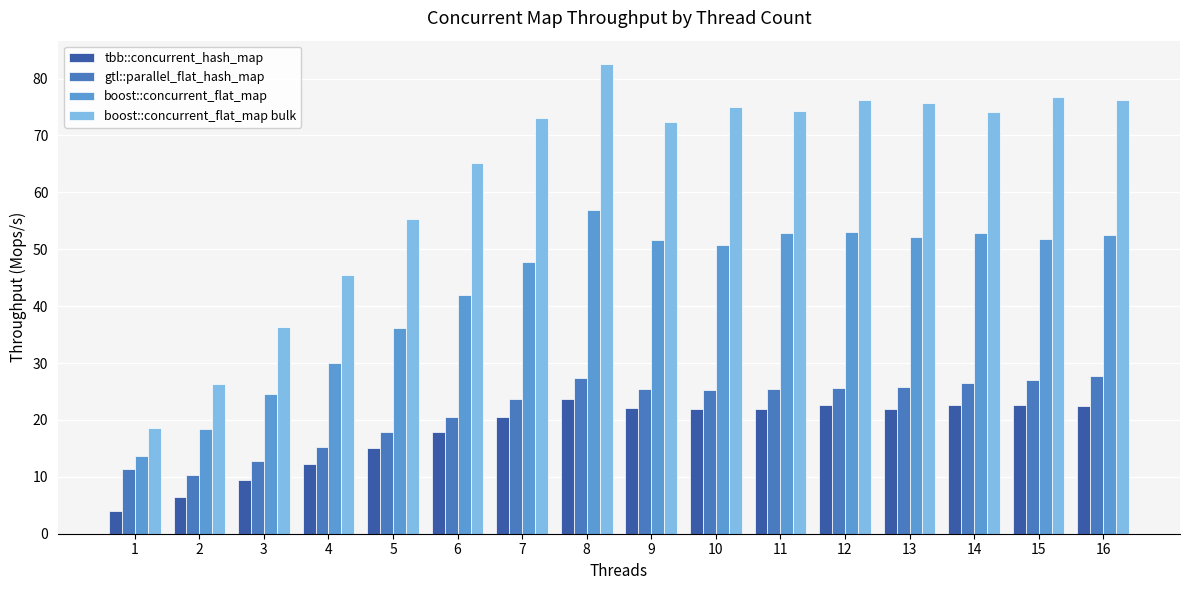

Count the number of data series in this chart.

4